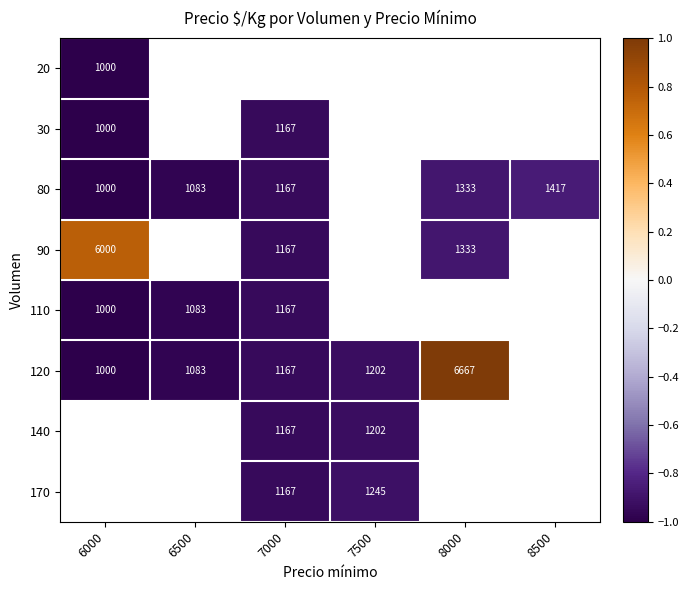

List the series in order of their peak value, lowest first.

20, 30, 110, 80, 90, 120, 140, 170